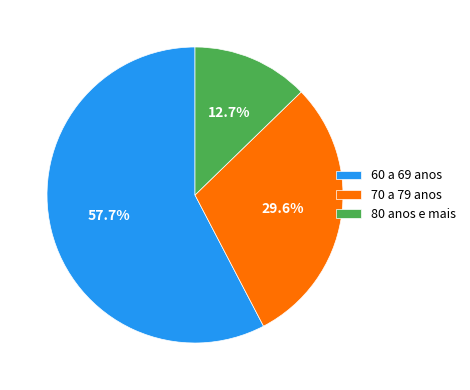

Rank the categories by value from lowest to highest.

80 anos e mais, 70 a 79 anos, 60 a 69 anos